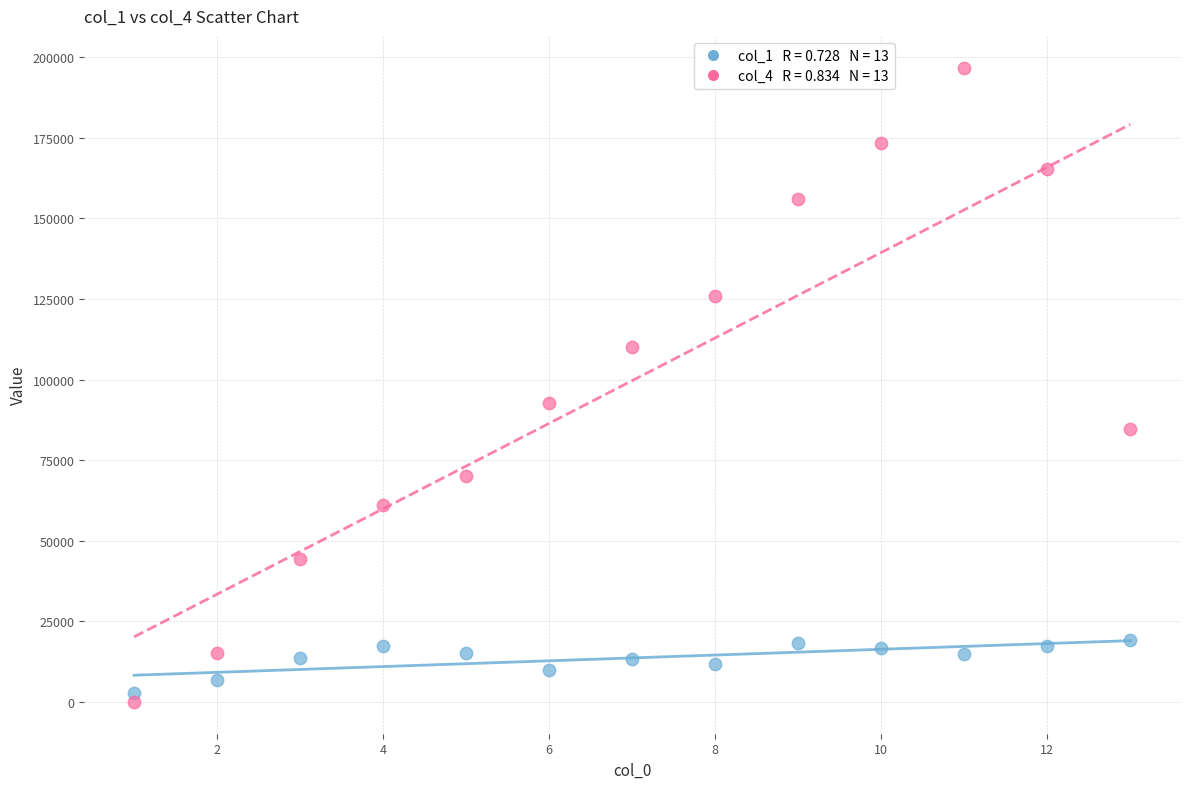

Across all data points, what is the range of X values (max minus min)?

12.0